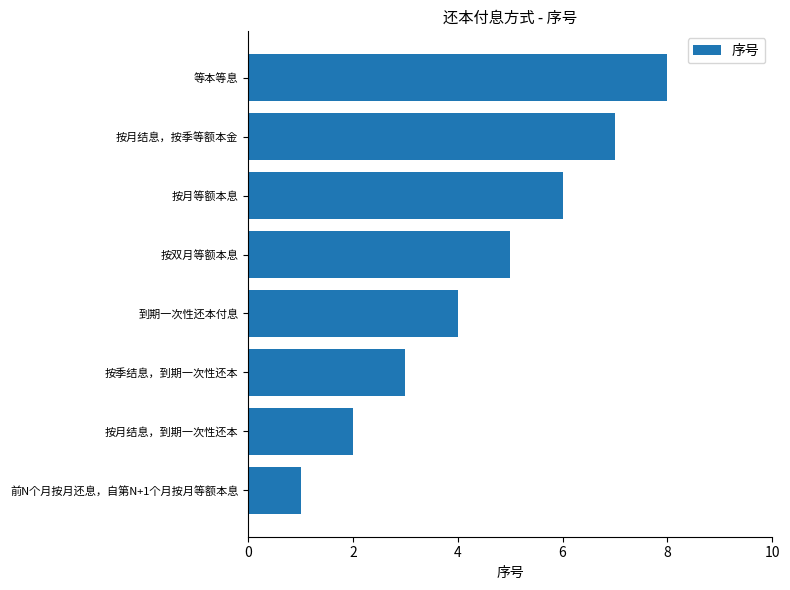

What is the ratio of the value at 前N个月按月还息，自第N+1个月按月等额本息 to the value at 按季结息，到期一次性还本?

0.3